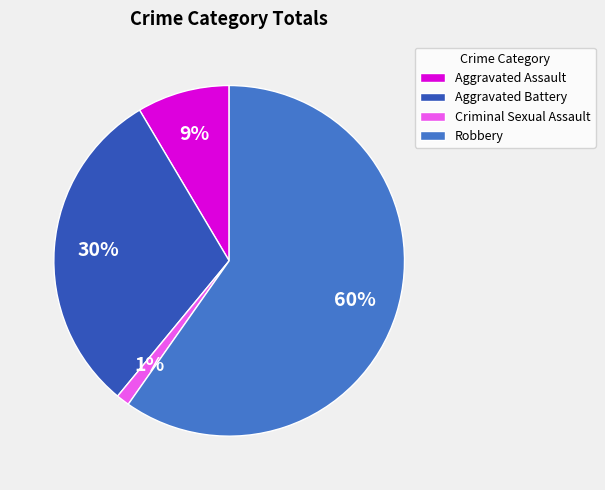

Does any single category account for the majority?

Yes